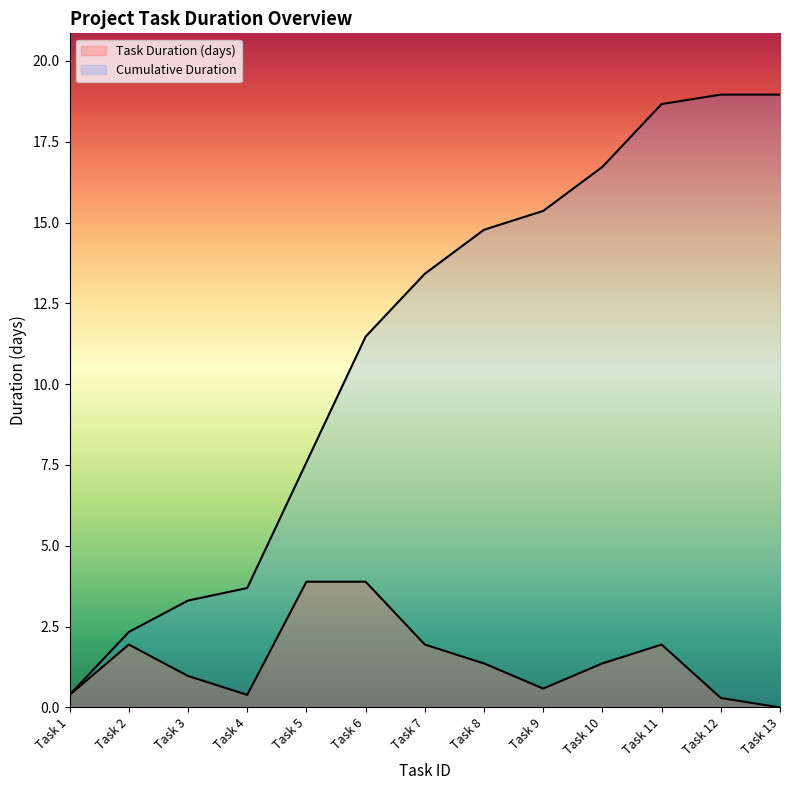

What are all the series names shown in the legend?

Task Duration (days), Cumulative Duration